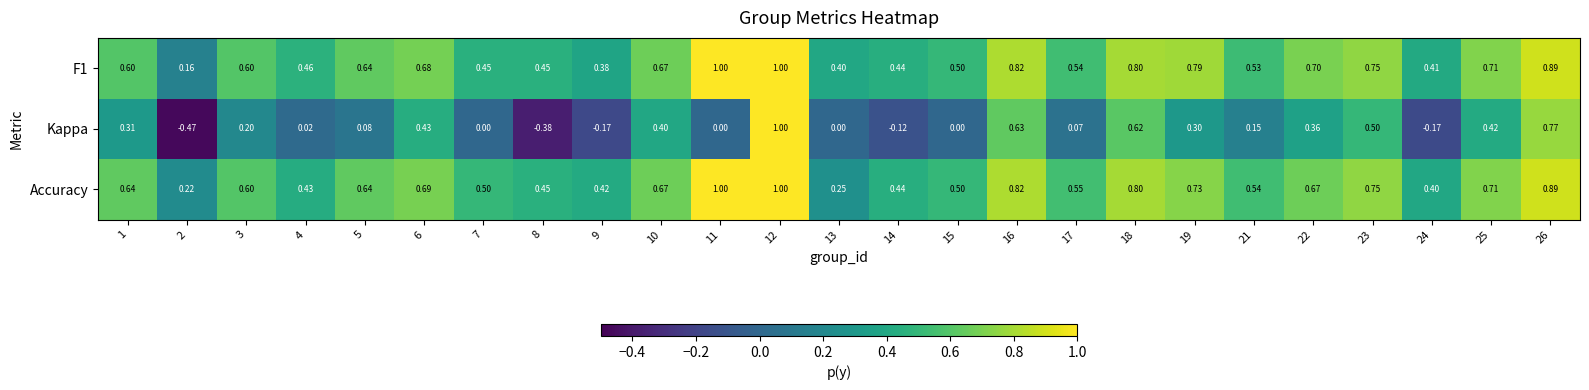

Which series has the widest spread of values?

Kappa